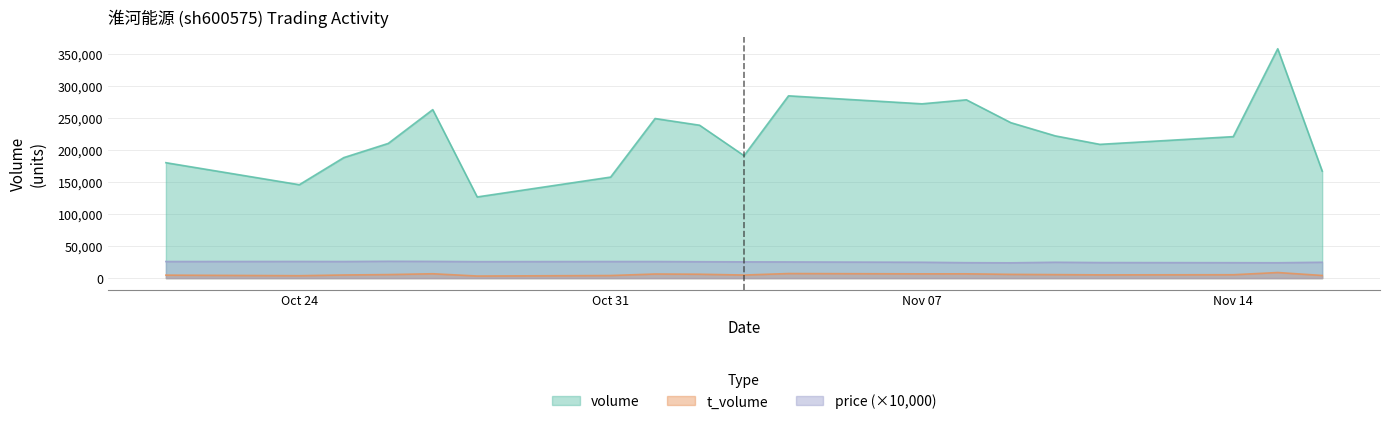

At how many categories does at least one series exceed 298917?

1